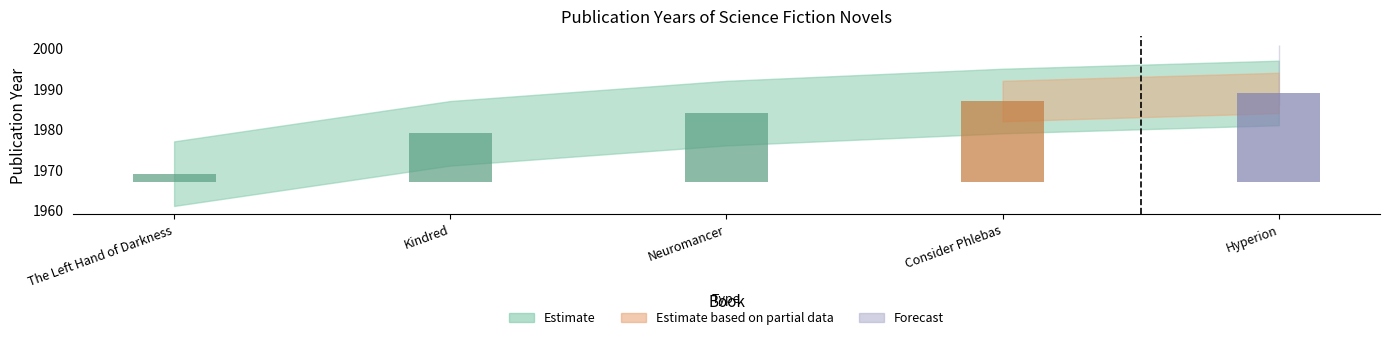

True or false: the data shows 499 at Neuromancer.

False